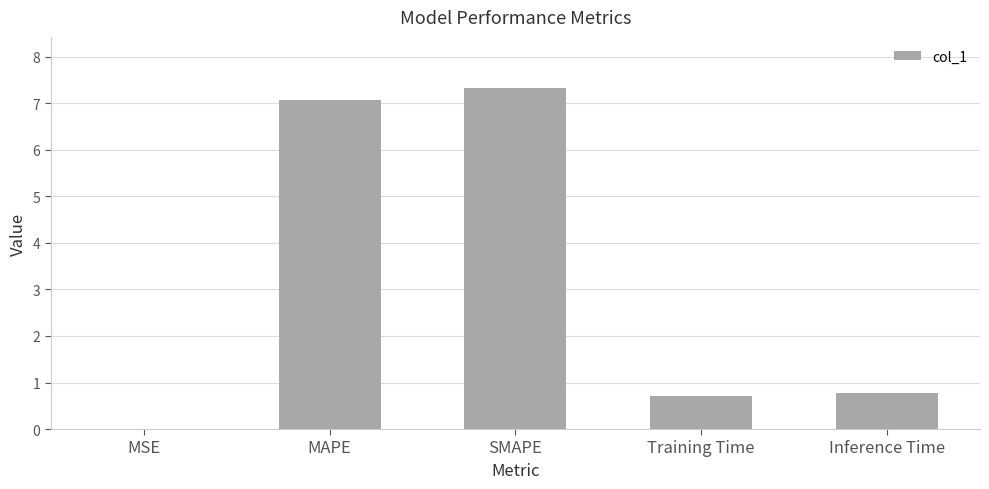

What is the change in value from MSE to MAPE?

+7.1